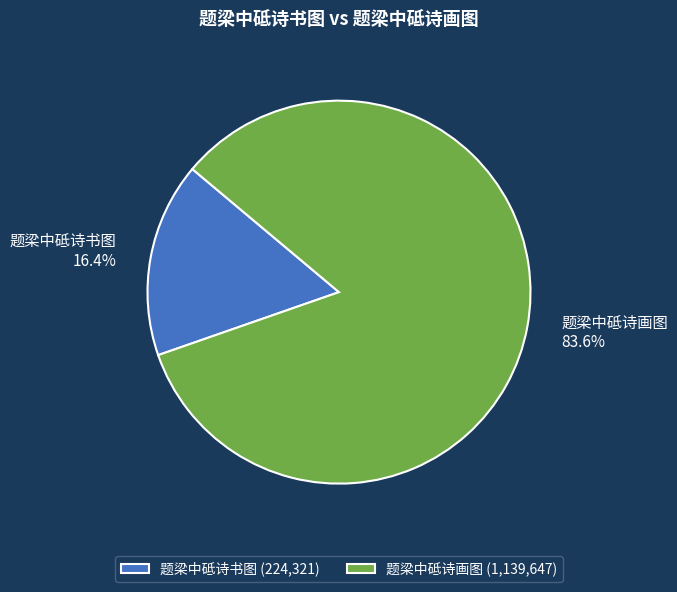

Is it true that 题梁中砥诗书图 is 2% of the pie?

False